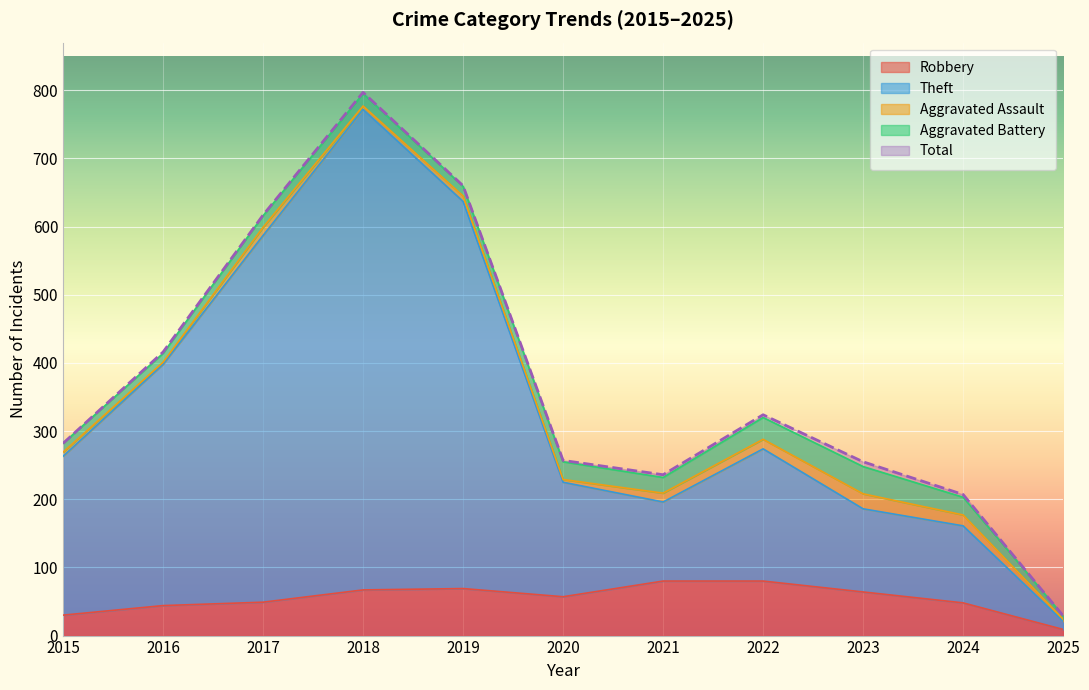

Which category has the highest value in the Total series?

2018